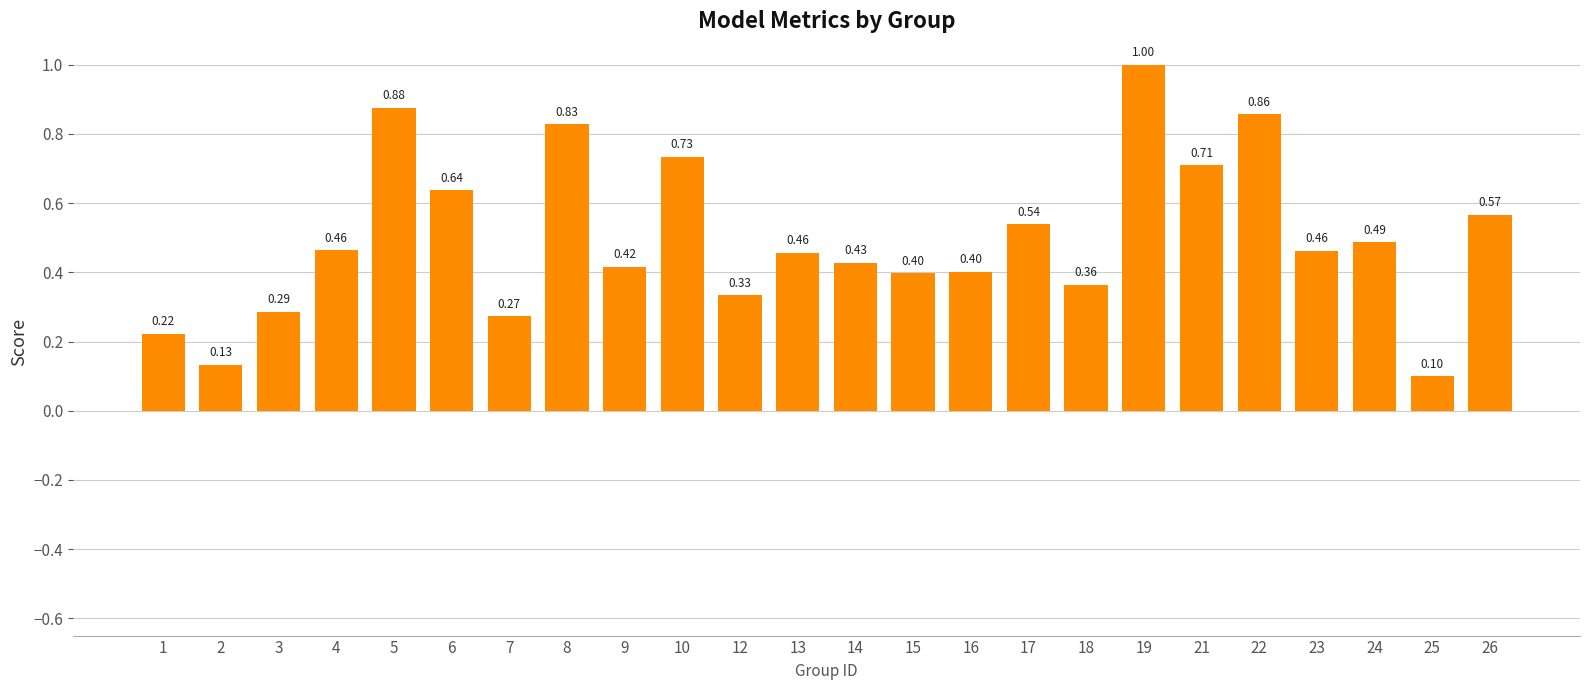

What is the approximate value at 2?

0.1